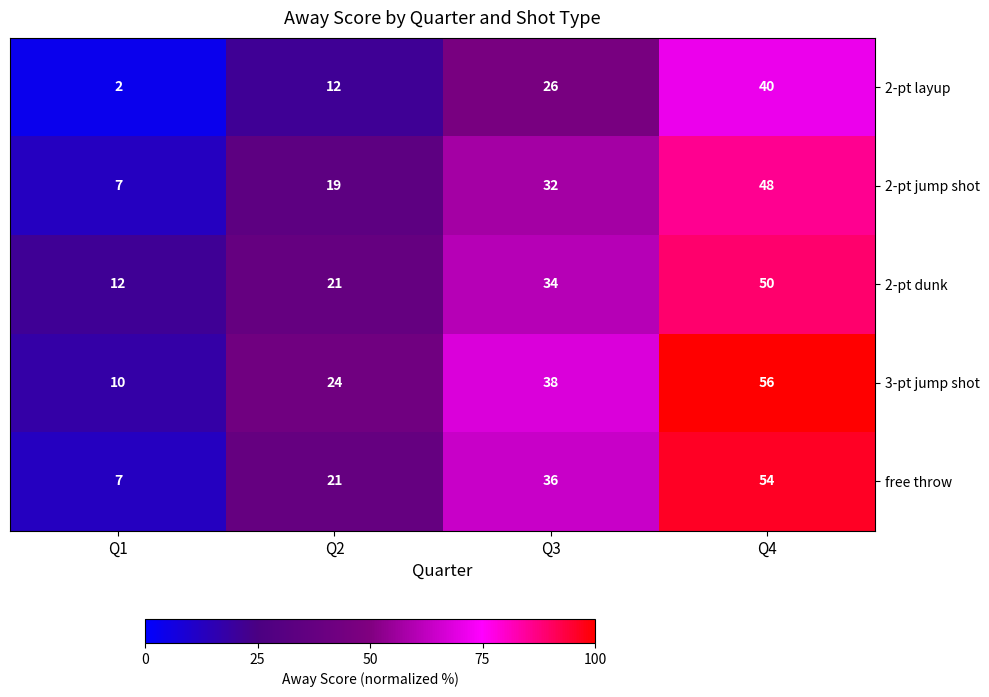

How many data points does each series have?

4